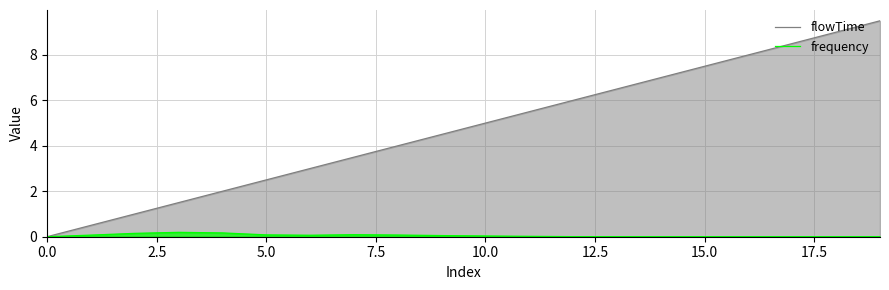

True or false: frequency and flowTime intersect in this chart.

False